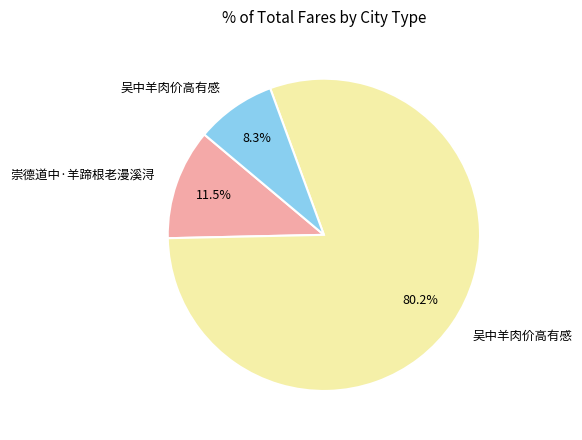

Is there a majority slice in this chart?

Yes